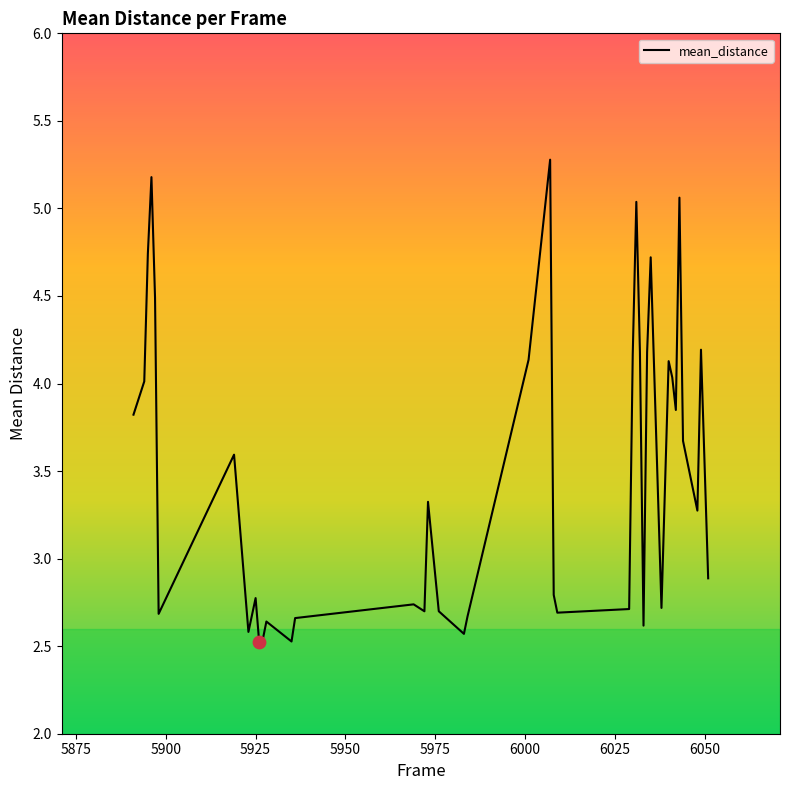

What is the greatest value displayed?

5.3